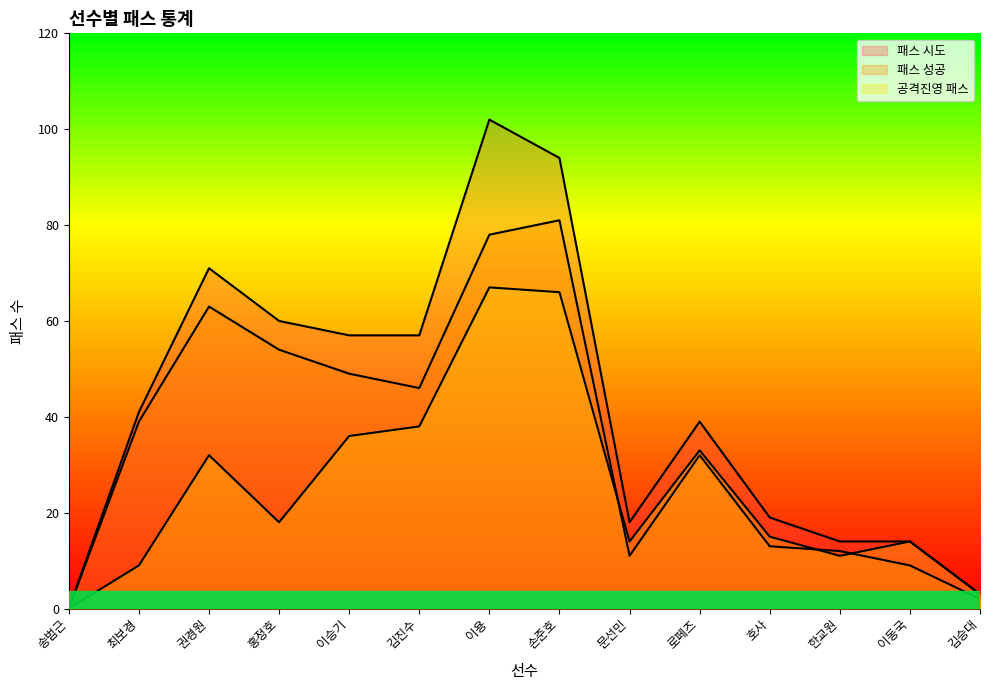

Reading left to right, what are all the values shown in this chart?

패스 시도: 0	41	71	60	57	57	102	94	18	39	19	14	14	3
패스 성공: 0	39	63	54	49	46	78	81	11	32	13	12	9	2
공격진영 패스: 0	9	32	18	36	38	67	66	14	33	15	11	14	3